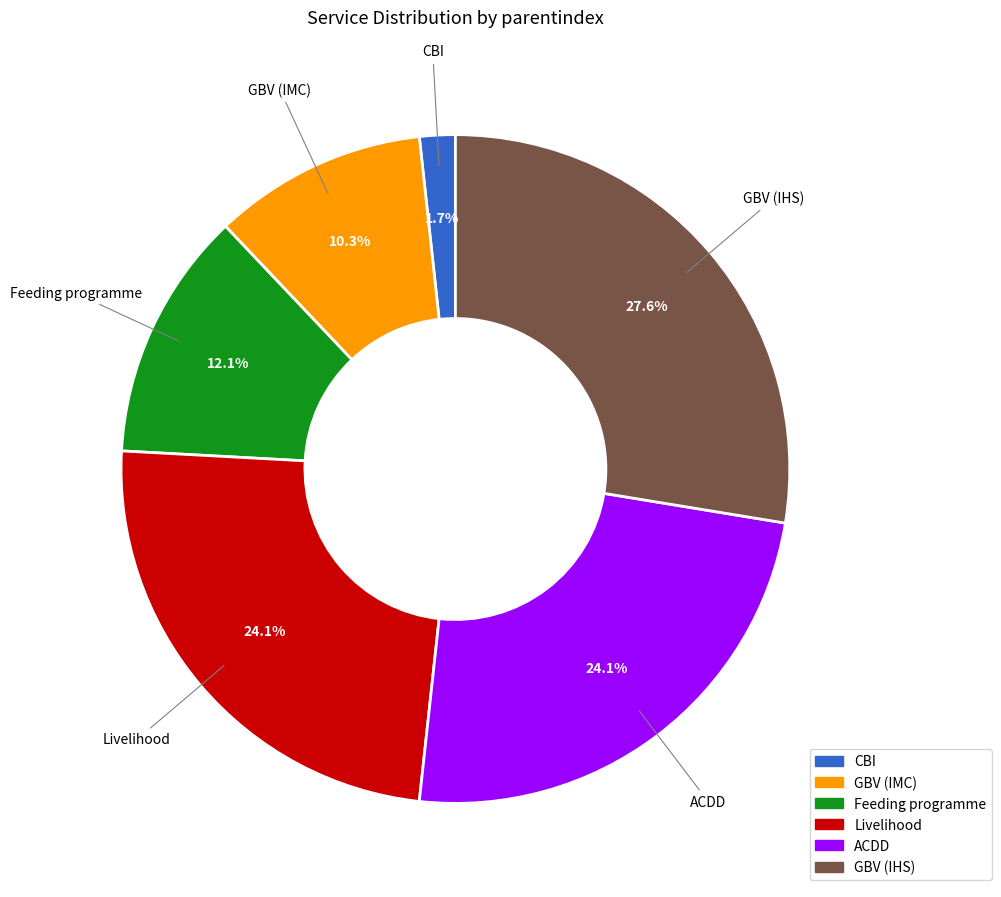

Between GBV (IMC) and Feeding programme, which is larger?

Feeding programme